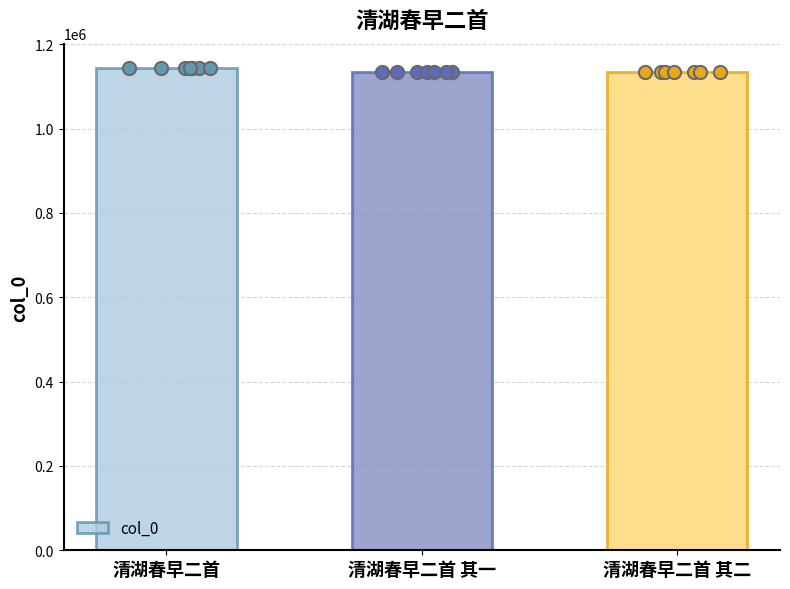

What is the ratio of the value at 清湖春早二首 to the value at 清湖春早二首 其一?

1.0